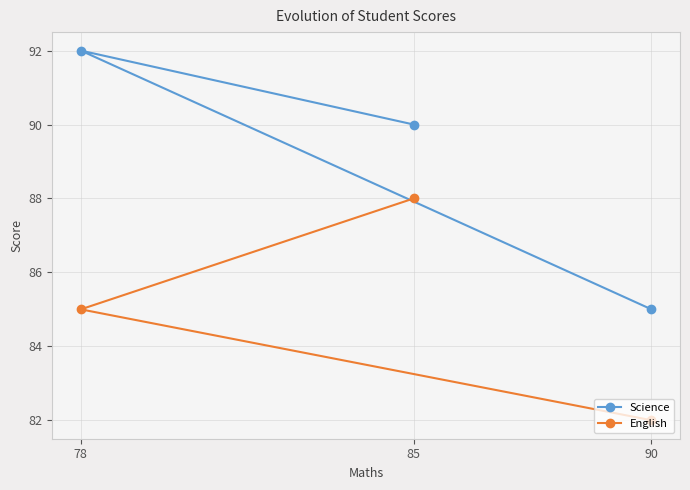

What is the value of the Science point at the 3rd from the left?

85